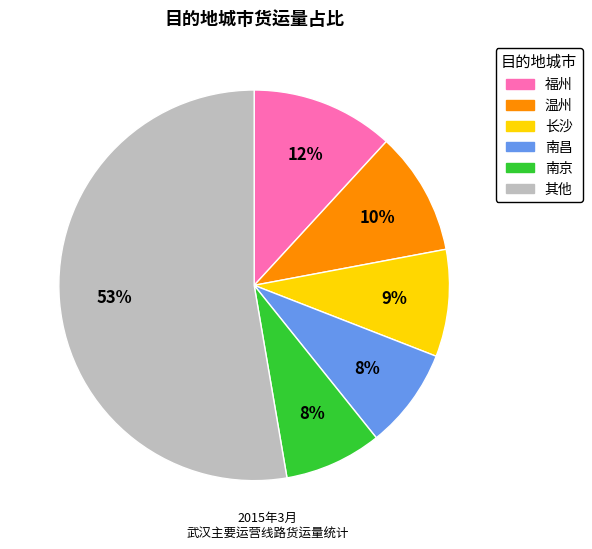

To the nearest percent, what is the average slice percentage?

17%